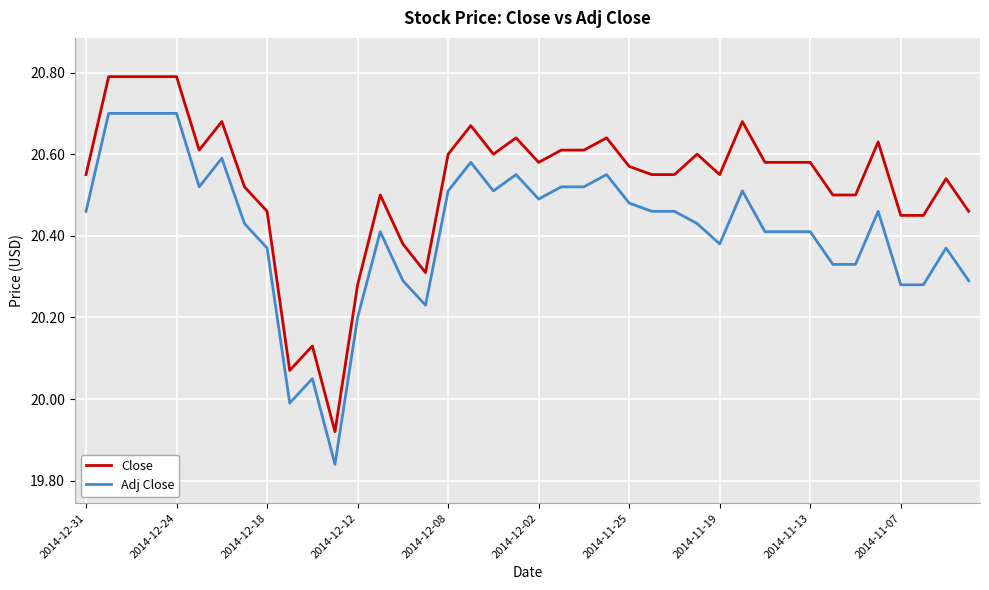

List the series in order of their peak value, highest first.

Close, Adj Close